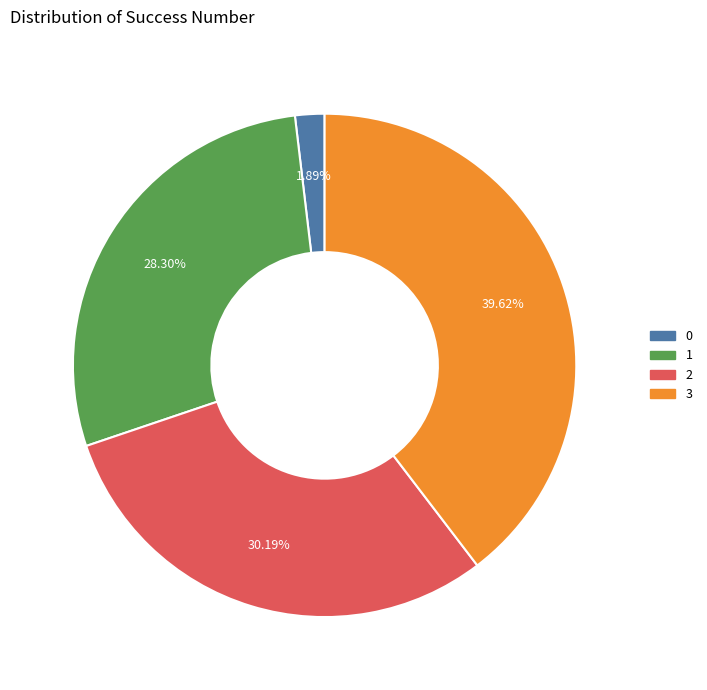

Is there any slice that represents more than half of the pie?

No